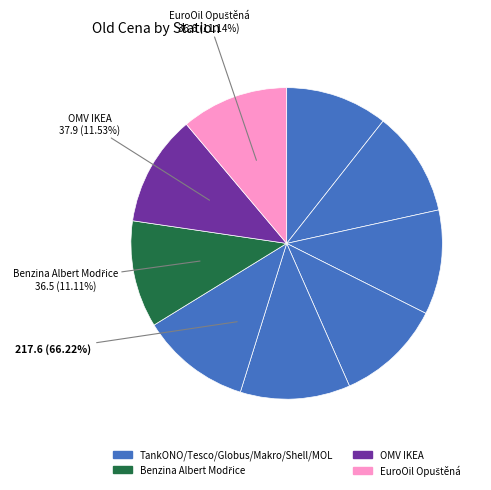

The Benzina Albert Modřice slice represents 1% of the pie. True or false?

False